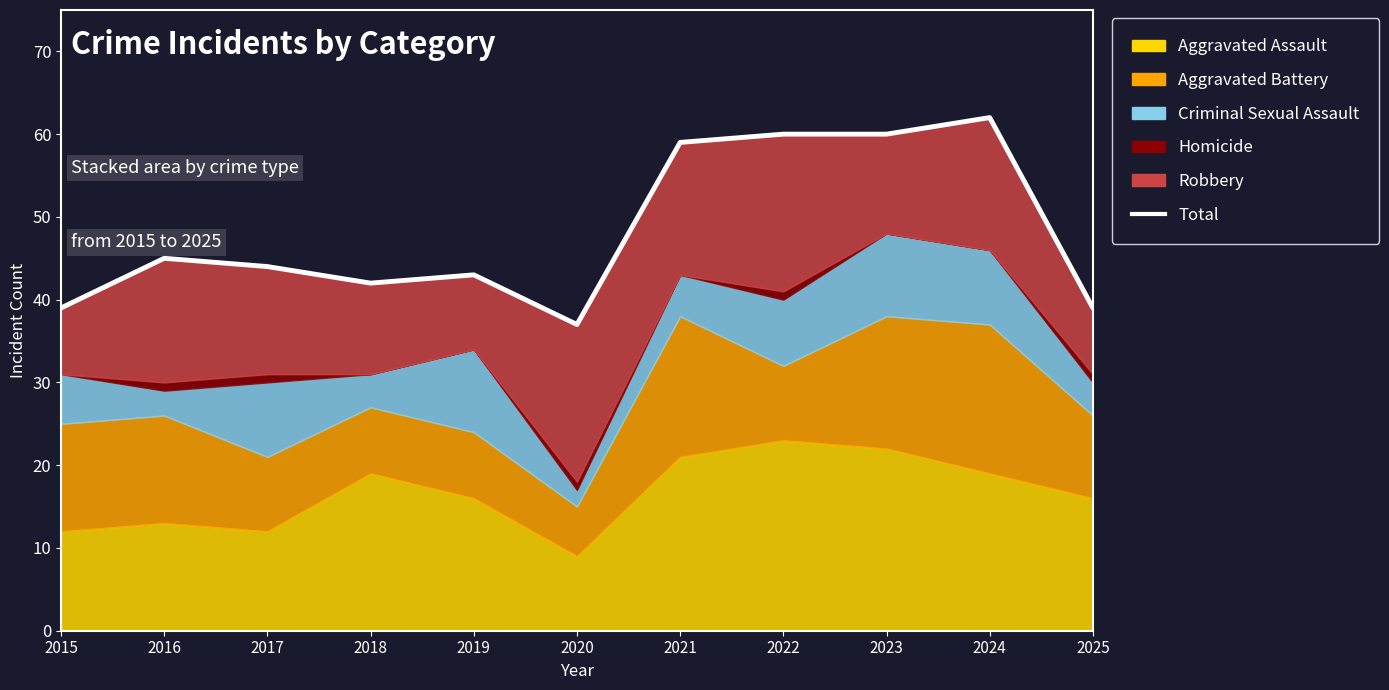

List the labels in order of value, largest first.

2024, 2022, 2023, 2021, 2016, 2017, 2019, 2018, 2015, 2025, 2020